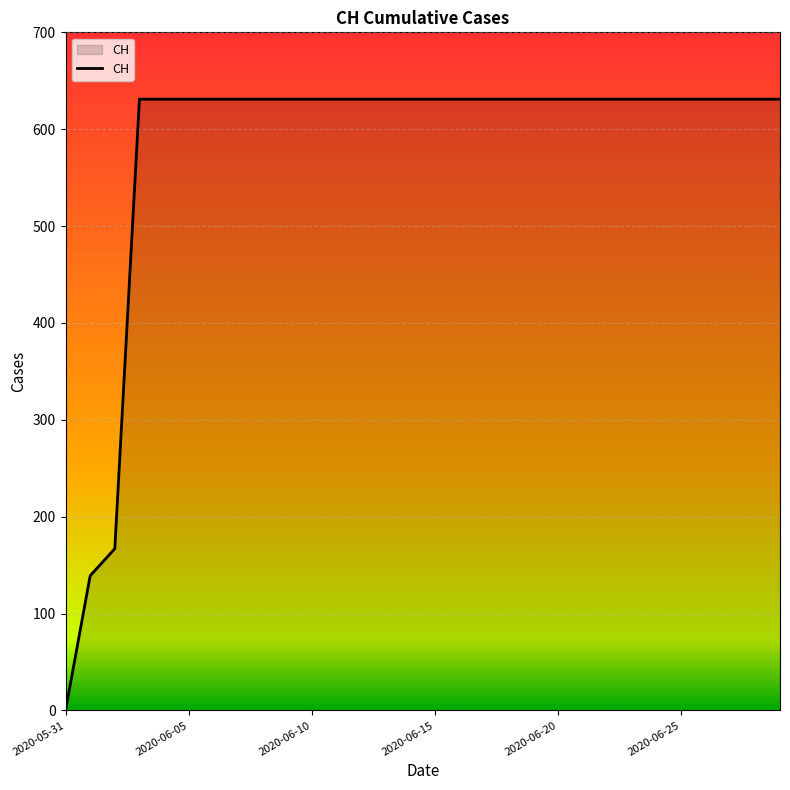

How many values are below 631?

3